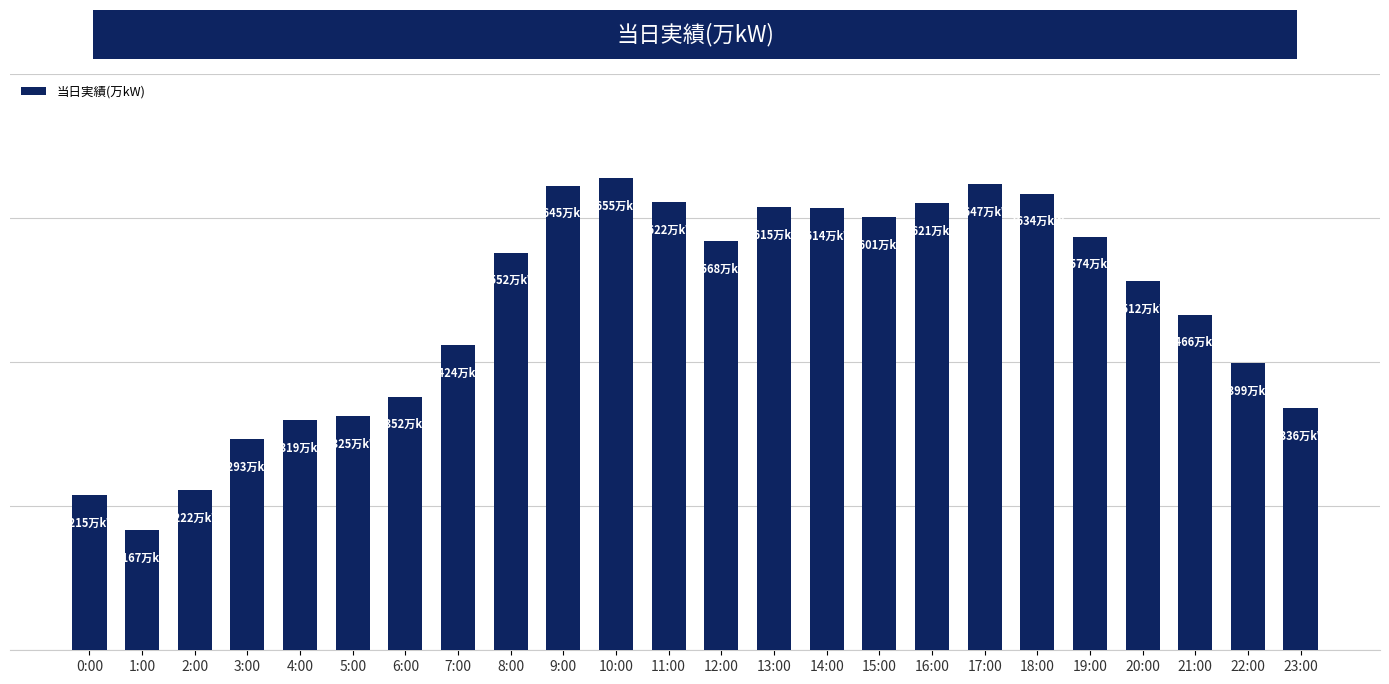

What is the sum of the values at 0:00 and 12:00?

2783